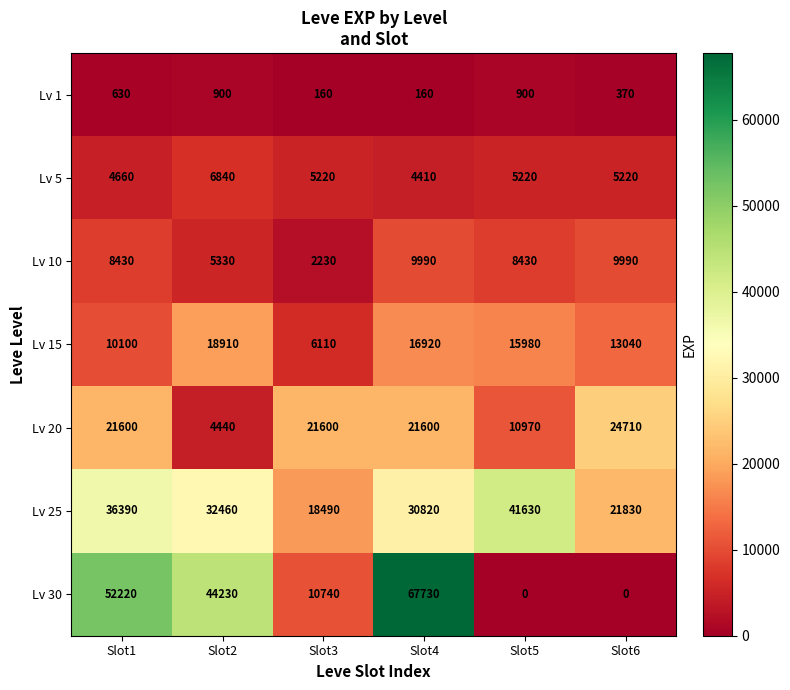

The Lv 10 series shows 8430 at Slot1. True or false?

True